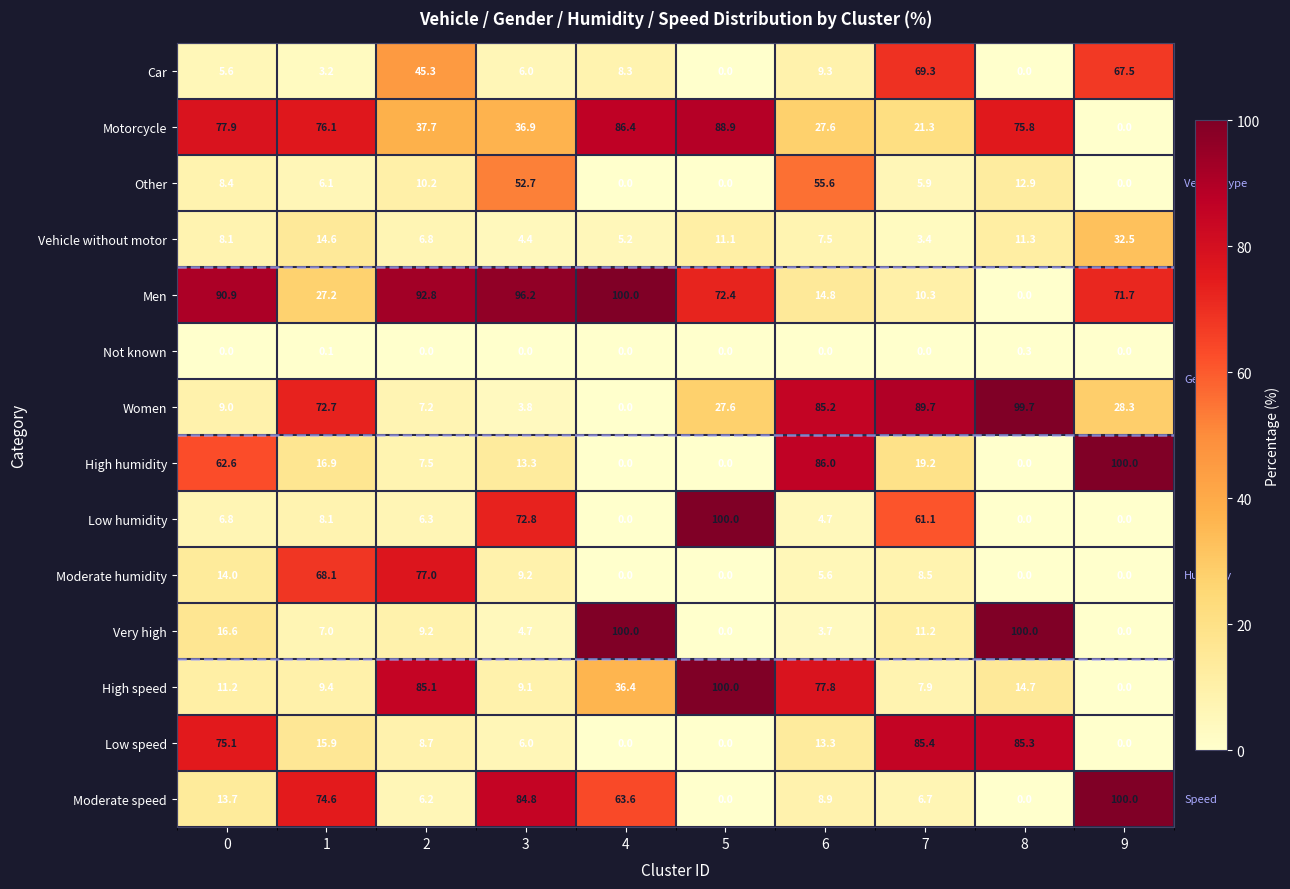

The value of Men at 7 is 5.3. True or false?

False